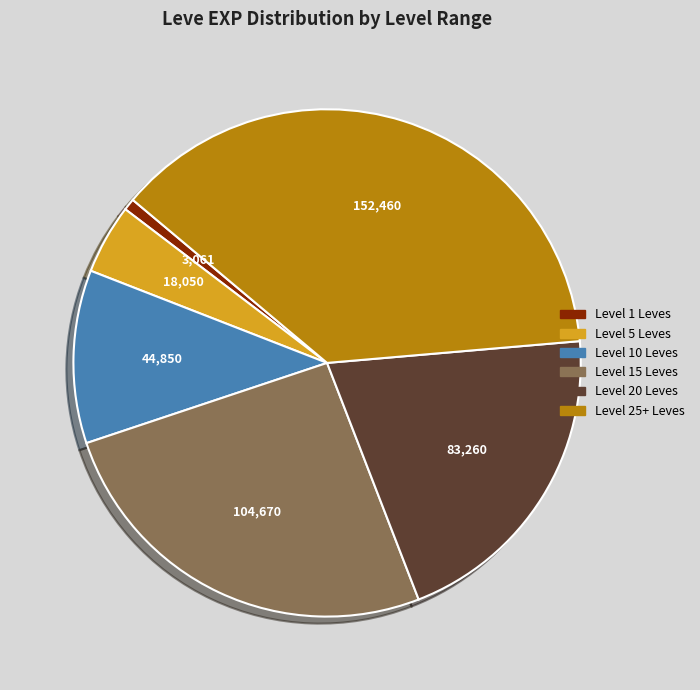

Is there any slice that represents more than half of the pie?

No